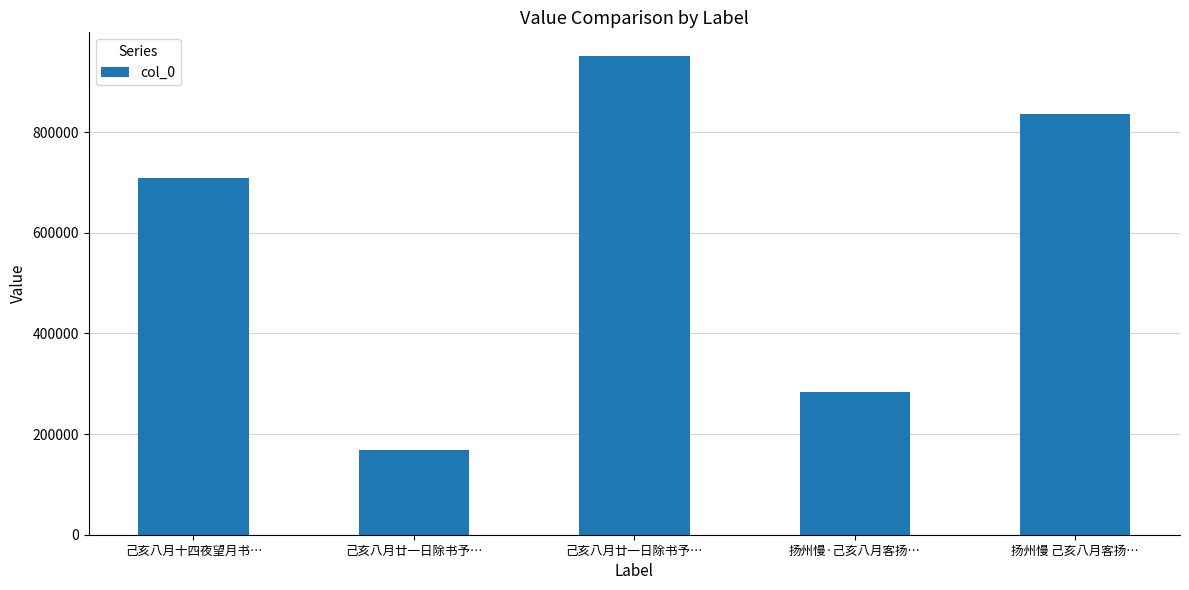

What is the difference between the values at 己亥八月廿一日除书予… and 己亥八月廿一日除书予…?

782683